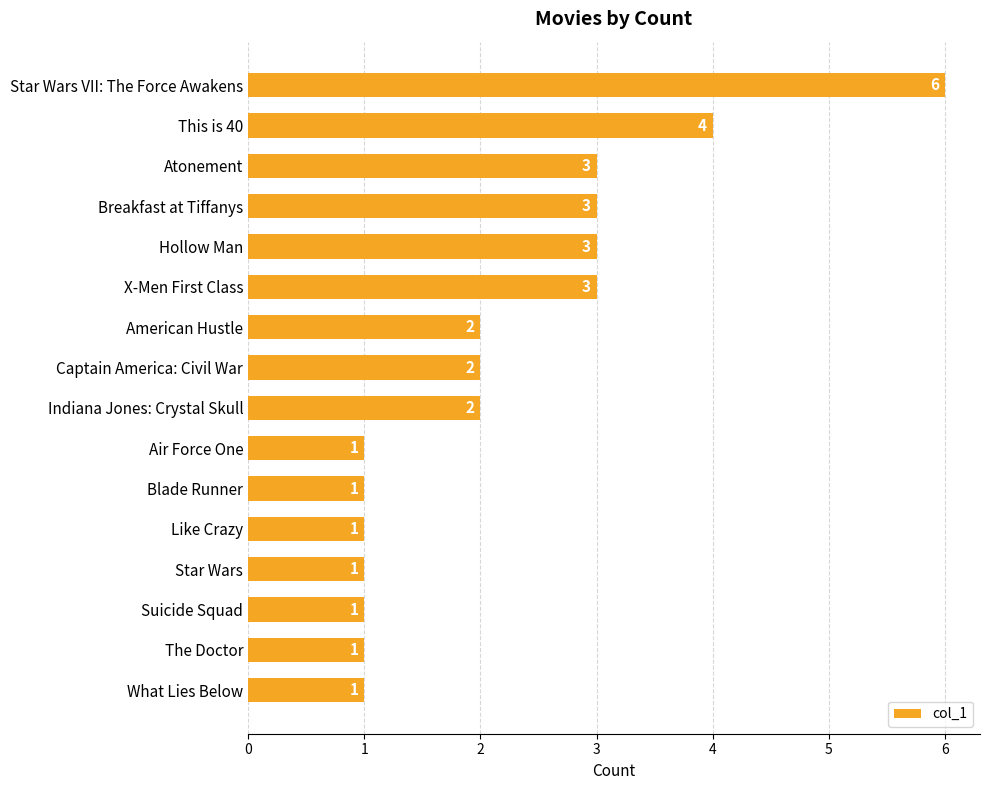

What is the difference between the maximum and second lowest values?

5